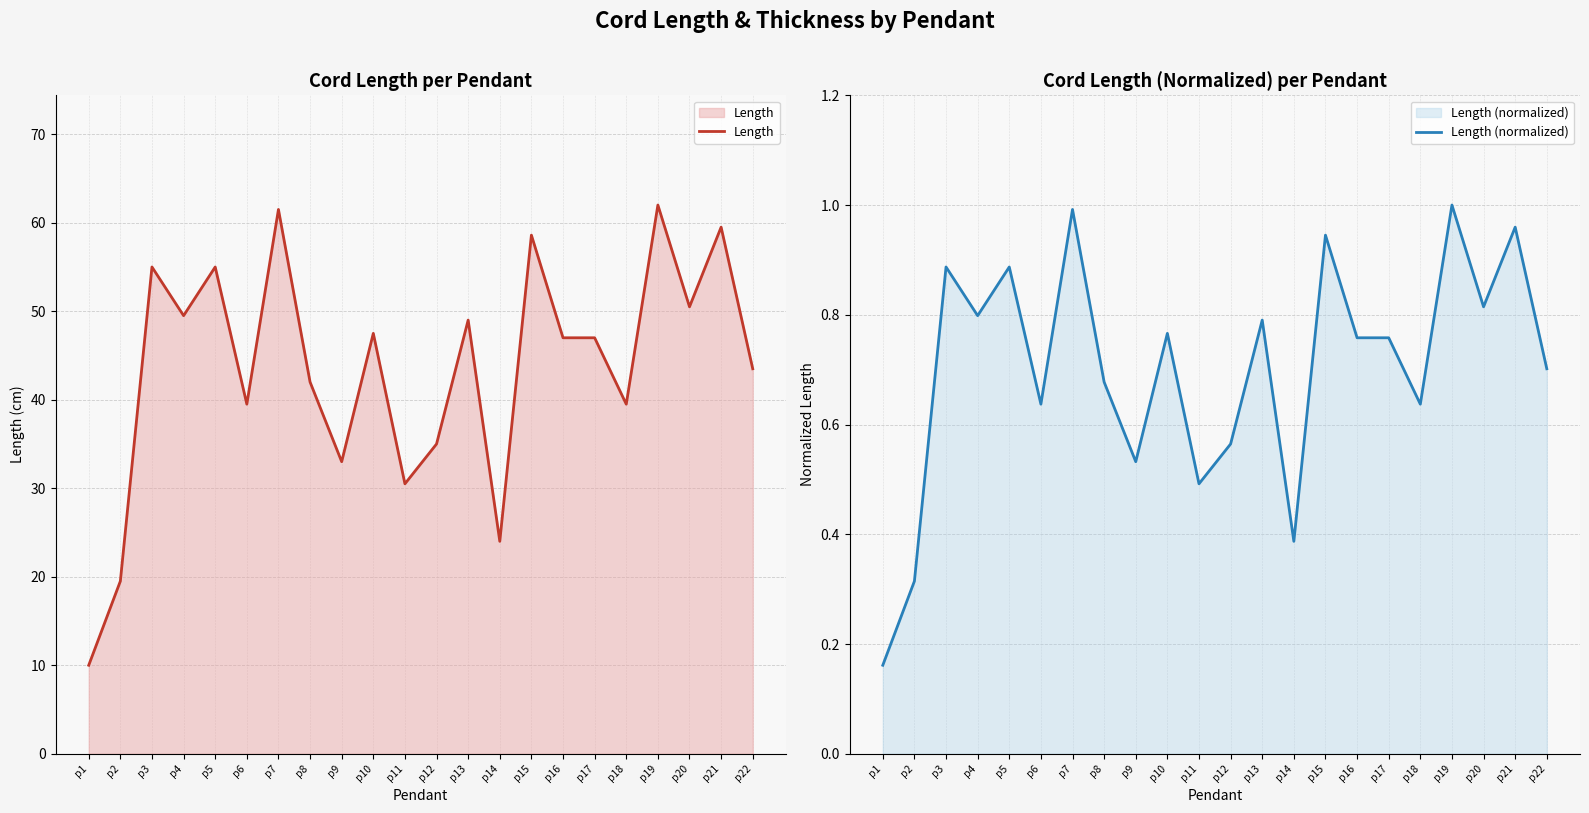

What is the minimum value for Length?

10.0